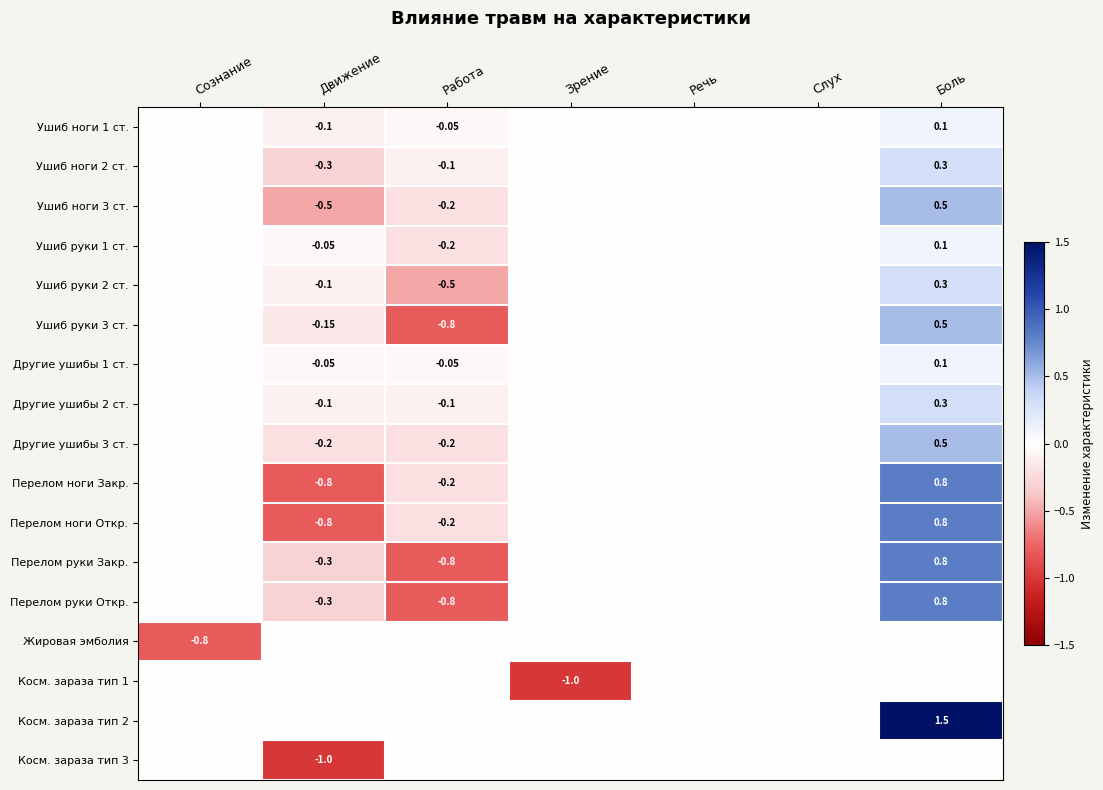

At how many categories does at least one series exceed 0?

1